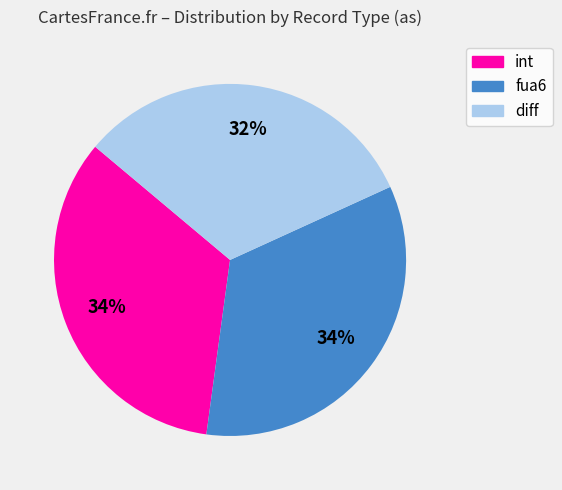

What is the smallest slice in the pie chart?

diff